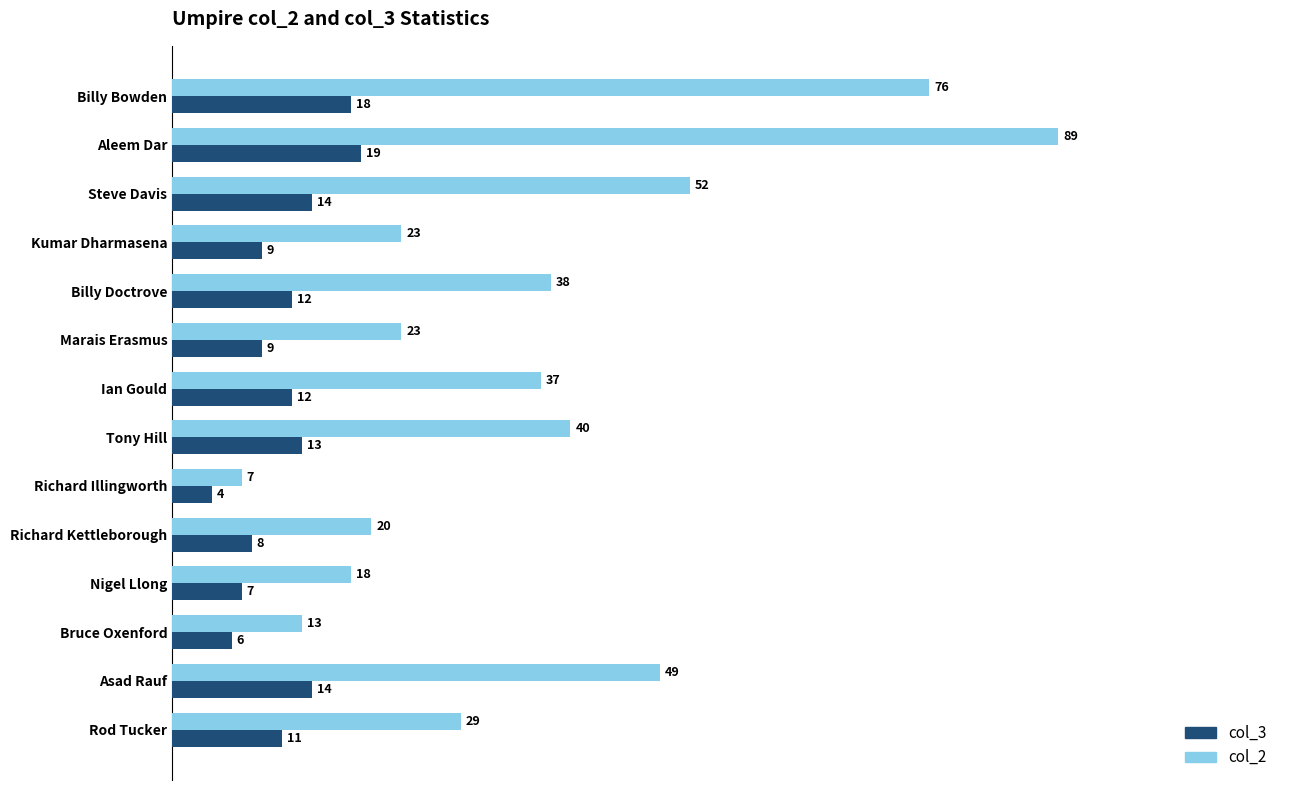

Is the value of col_3 at Richard Illingworth greater than the value of col_2 at Billy Doctrove?

No